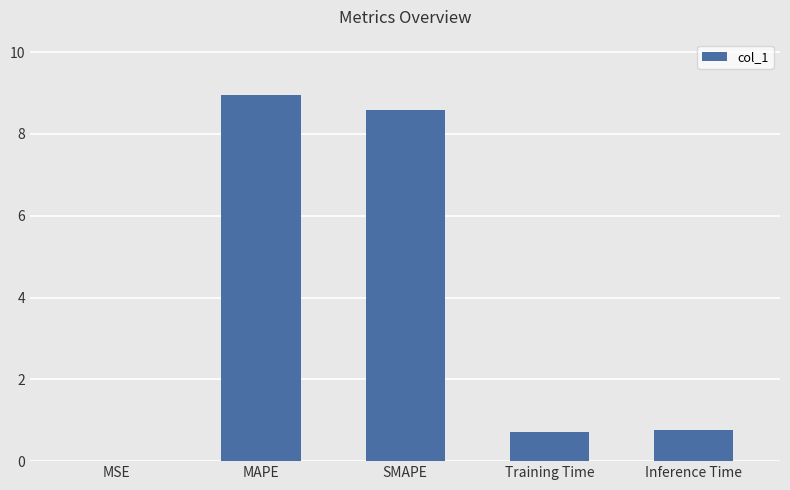

What is the greatest value displayed?

9.0